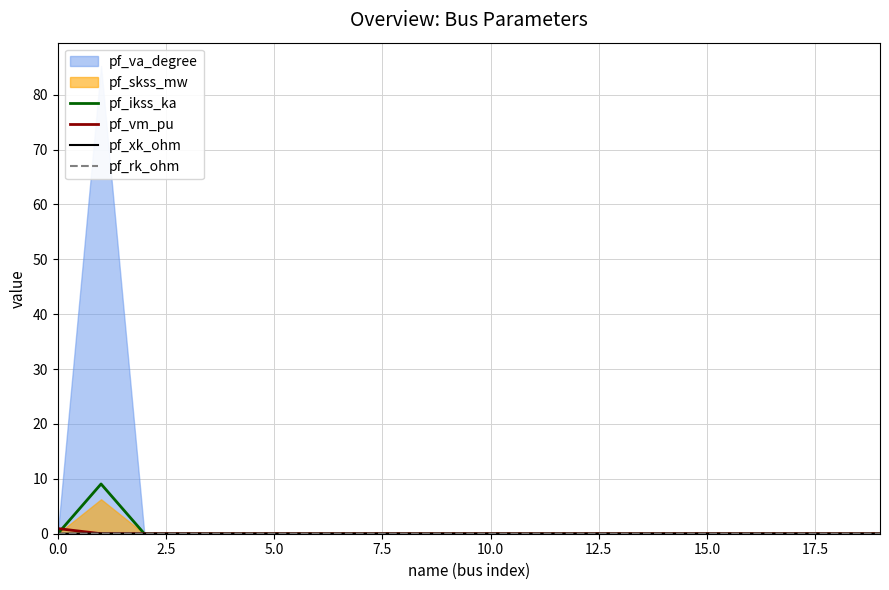

Where is the first local maximum for pf_xk_ohm?

2.5